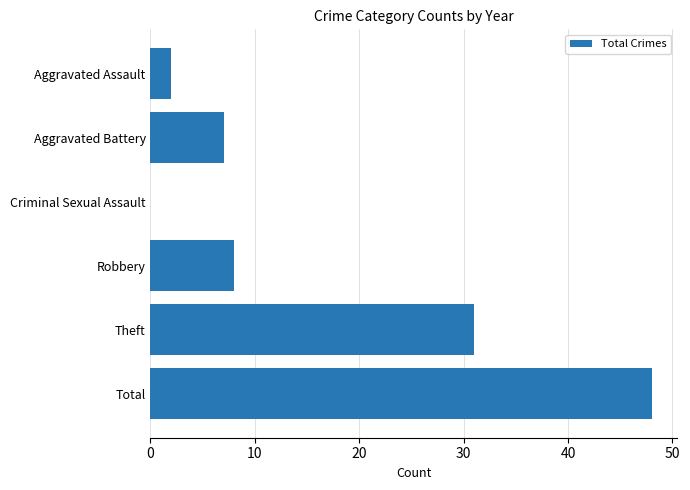

The value at Criminal Sexual Assault is 0. True or false?

True